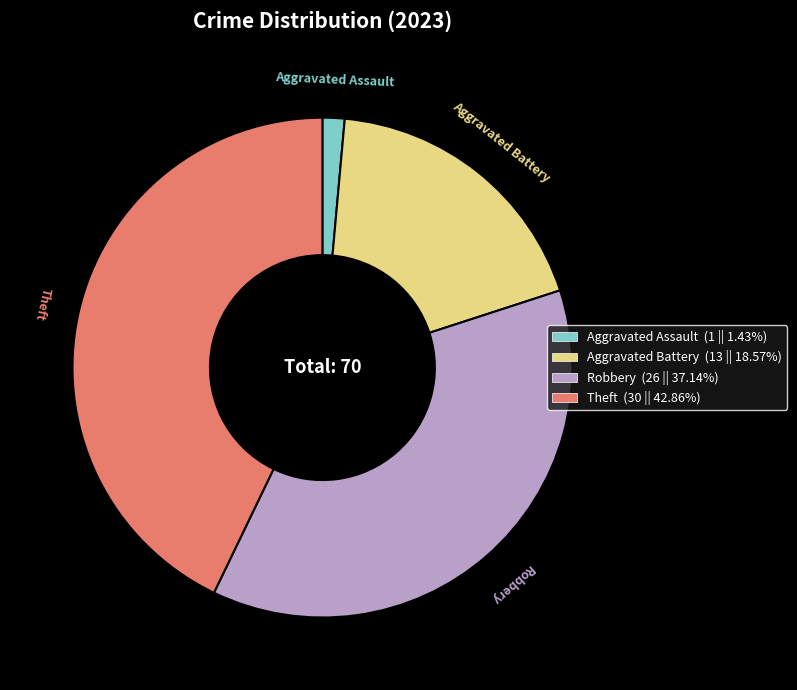

Do Aggravated Battery and Theft together represent more than half of the pie?

Yes